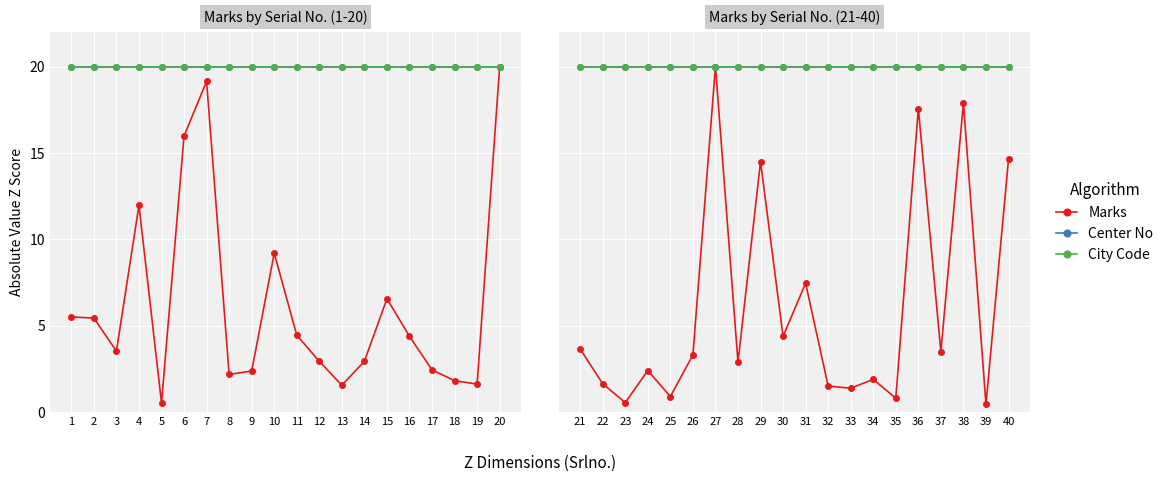

Is this an area chart (filled region under the line)?

No